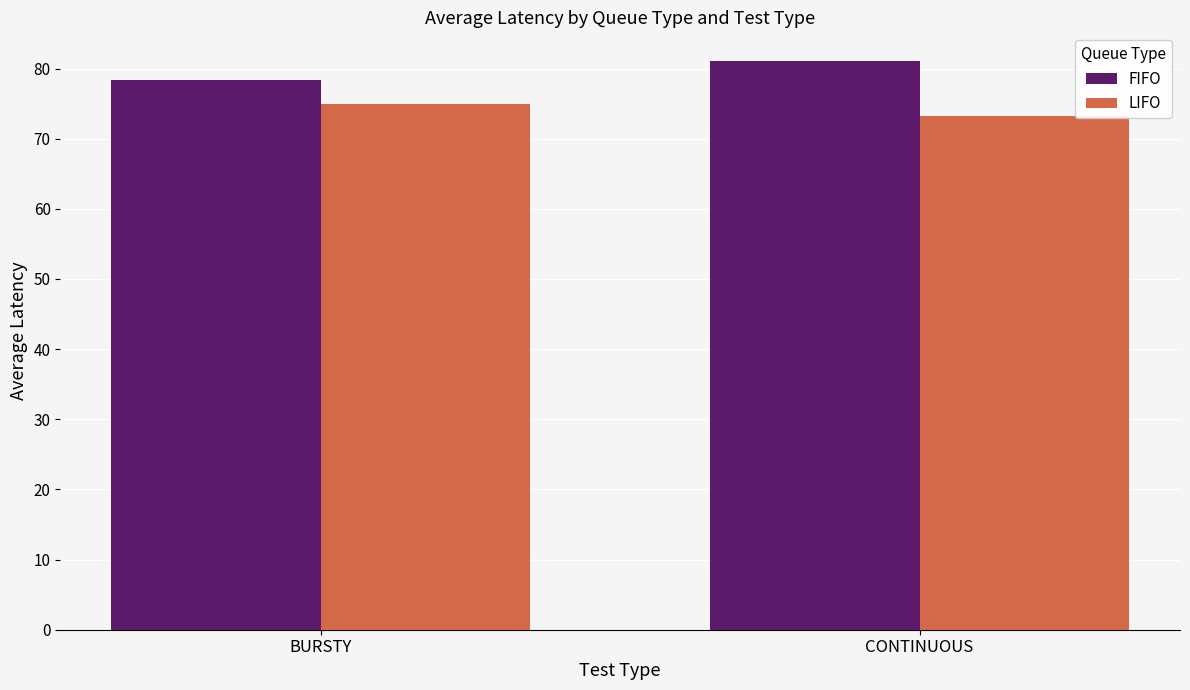

What is the label of the 2nd bar from the right?

BURSTY